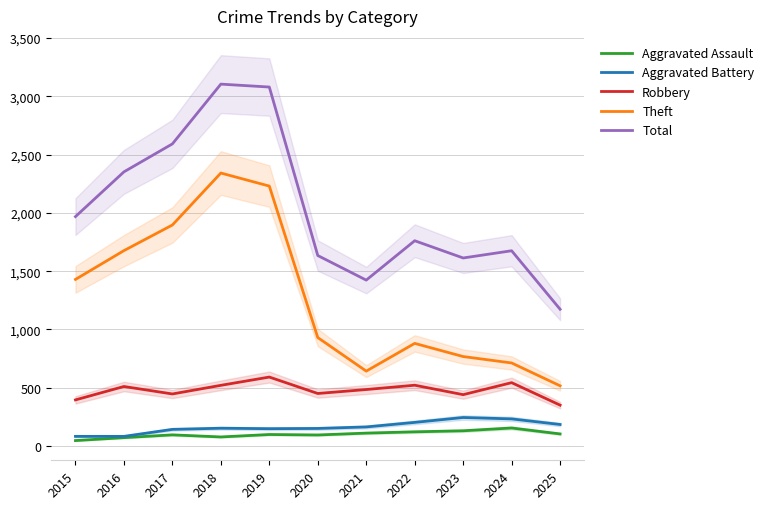

Reading left to right, list all the values displayed in this chart.

Aggravated Assault: 2015=46	2016=71	2017=95	2018=77	2019=98	2020=94	2021=110	2022=121	2023=130	2024=154	2025=103
Aggravated Battery: 2015=82	2016=82	2017=142	2018=152	2019=148	2020=150	2021=163	2022=202	2023=244	2024=232	2025=184
Robbery: 2015=395	2016=510	2017=446	2018=520	2019=591	2020=450	2021=484	2022=521	2023=440	2024=543	2025=350
Theft: 2015=1429	2016=1676	2017=1896	2018=2342	2019=2230	2020=930	2021=642	2022=880	2023=767	2024=712	2025=516
Total: 2015=1968	2016=2352	2017=2592	2018=3105	2019=3080	2020=1634	2021=1423	2022=1761	2023=1613	2024=1675	2025=1173